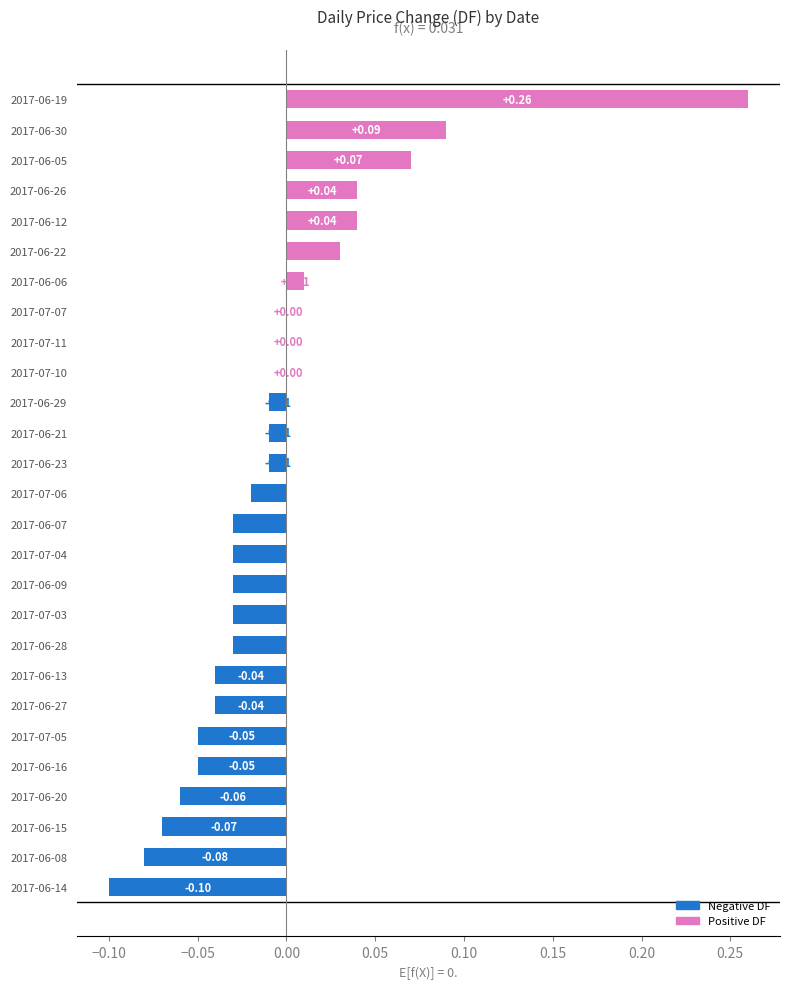

Between 2017-06-09 and 2017-06-29, which is larger?

2017-06-29